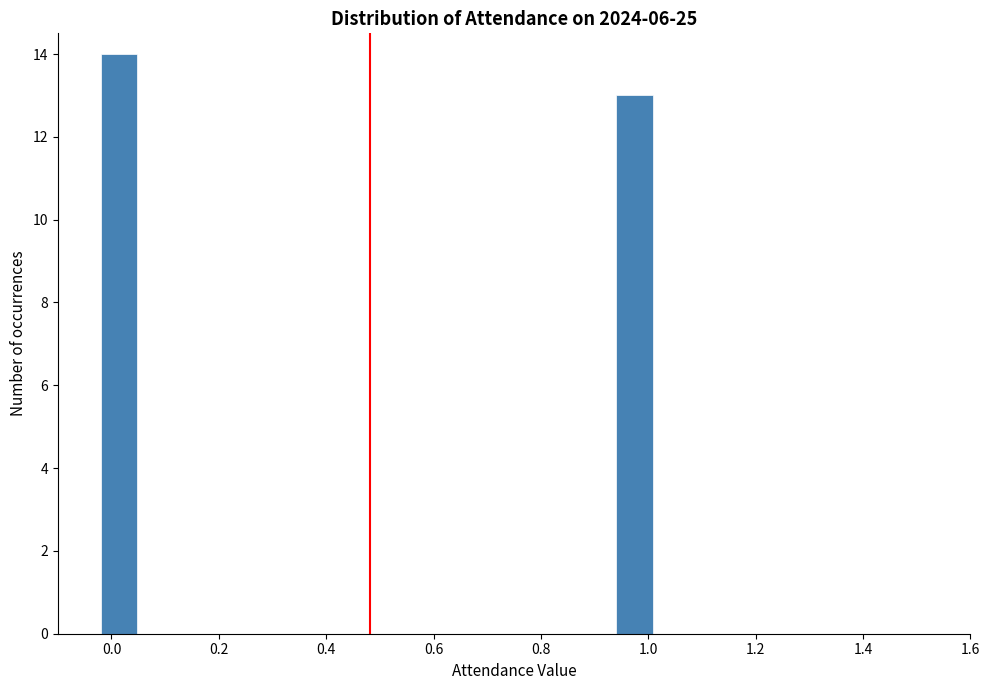

Reading left to right, list every bar in this chart as the range it spans on the x-axis followed by its height. The values are not printed on the chart, so give them approximately, as read against the axis.

-0.10 to -0.02: 0
-0.02 to 0.06: 14
0.06 to 0.14: 0
0.14 to 0.22: 0
0.22 to 0.30: 0
0.30 to 0.38: 0
0.38 to 0.46: 0
0.46 to 0.54: 0
0.54 to 0.62: 0
0.62 to 0.70: 0
0.70 to 0.78: 0
0.78 to 0.86: 0
0.86 to 0.94: 0
0.94 to 1.02: 13
1.02 to 1.10: 0
1.10 to 1.18: 0
1.18 to 1.26: 0
1.26 to 1.34: 0
1.34 to 1.42: 0
1.42 to 1.50: 0